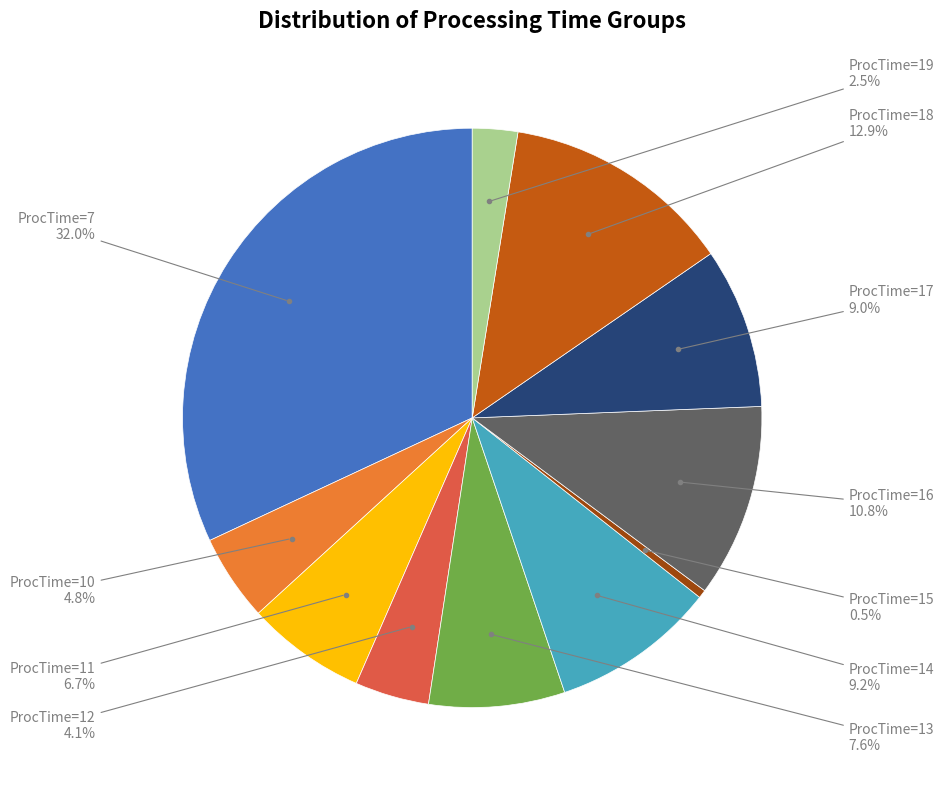

Which category has the smallest portion of the pie?

ProcTime=15